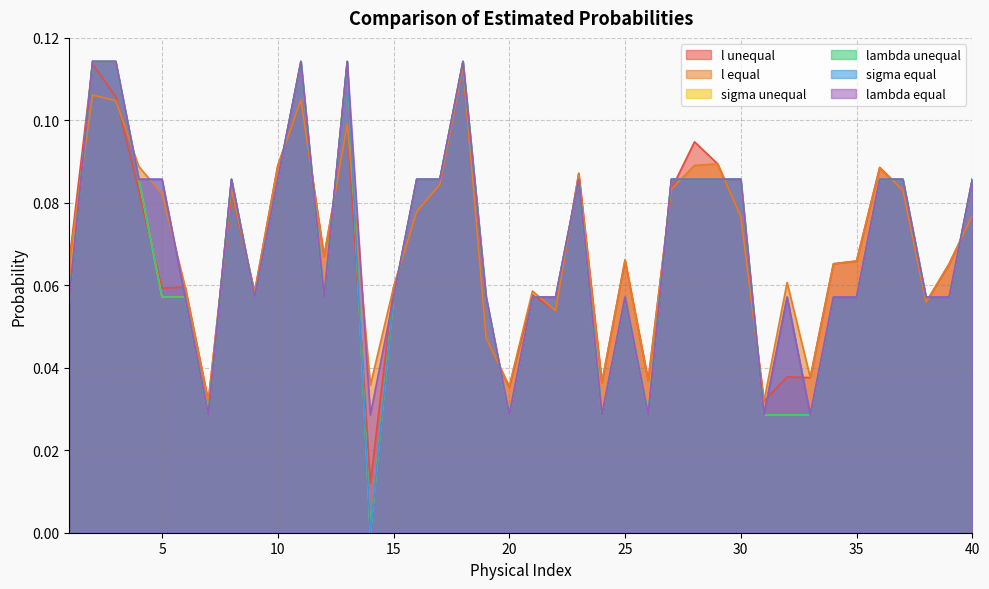

Is it true that l unequal equals 0.1 at 38?

True